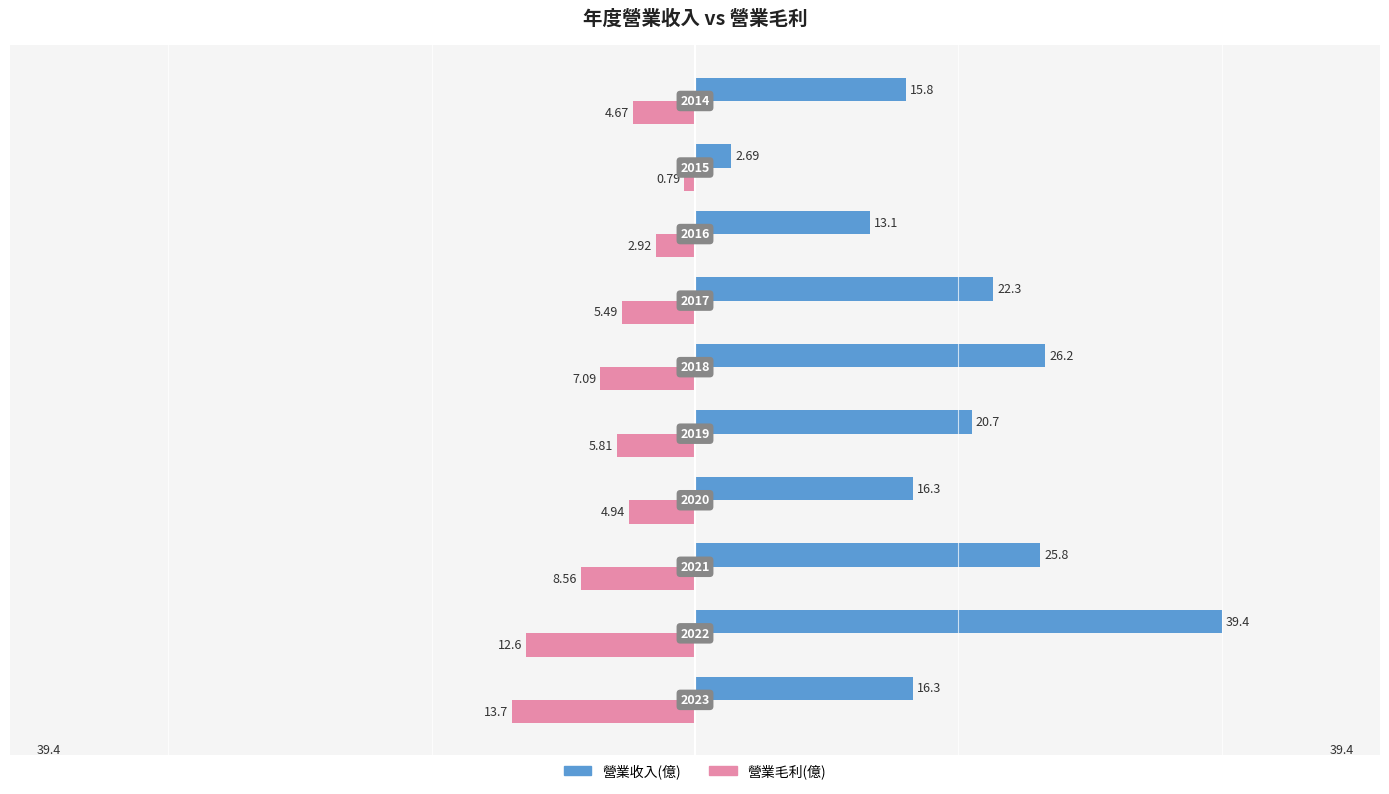

What are all the series names shown in the legend?

營業收入(億), 營業毛利(億)